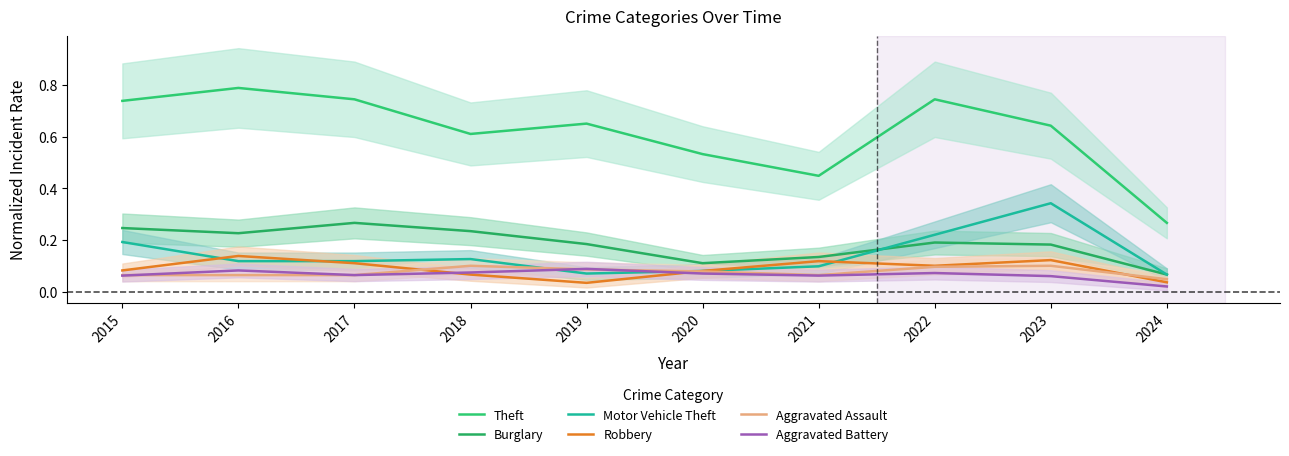

At 2022, list the series in order from largest to smallest.

Theft, Motor Vehicle Theft, Burglary, Robbery, Aggravated Assault, Aggravated Battery